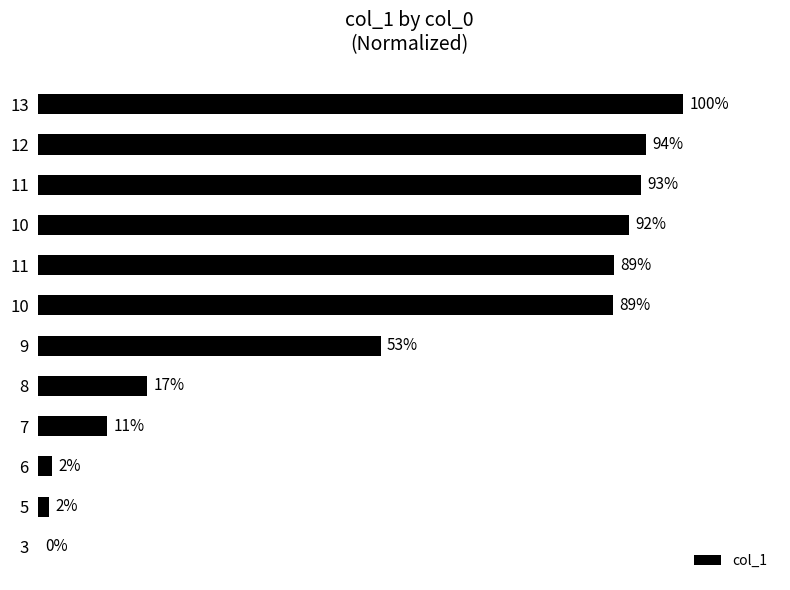

True or false: the data shows 1.6 at 5.

True